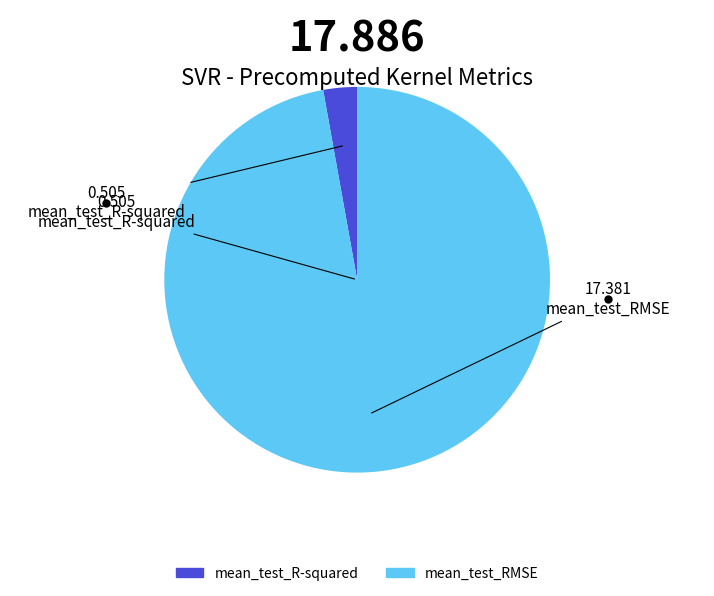

Do mean_test_R-squared and mean_test_RMSE together represent more than half of the pie?

Yes